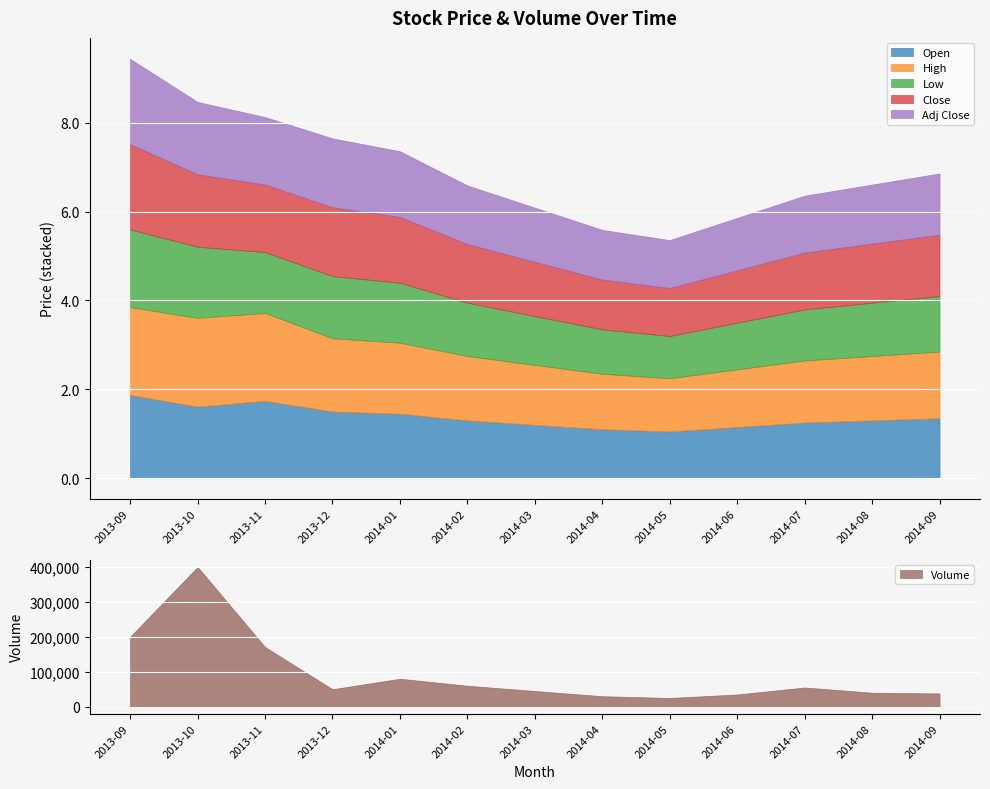

How many interior local valleys does the Volume series have?

2